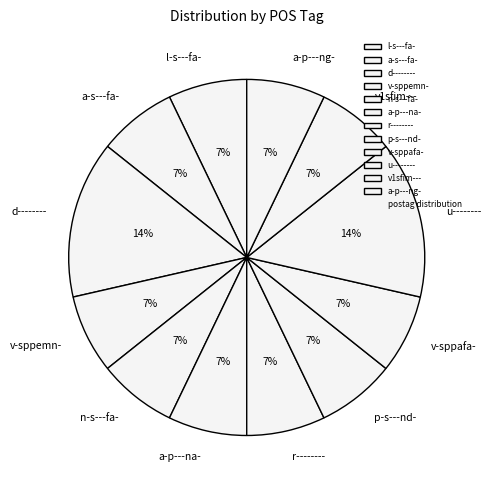

To the nearest percent, what is the average slice percentage?

8%